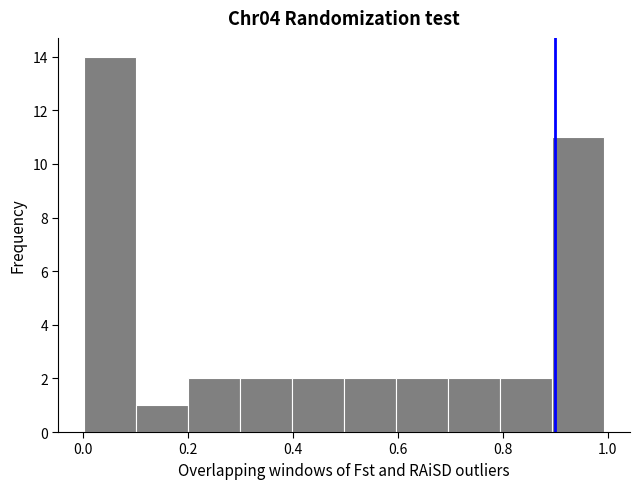

Reading left to right, list every bar in this chart as the range it spans on the x-axis followed by its height. Neither the bar edges nor the heights are printed on the chart, so give them approximately, as read against the axes.

0.0 to 0.1: 14
0.1 to 0.2: 1
0.2 to 0.3: 2
0.3 to 0.4: 2
0.4 to 0.5: 2
0.5 to 0.6: 2
0.6 to 0.7: 2
0.7 to 0.8: 2
0.8 to 0.9: 2
0.9 to 1.0: 11